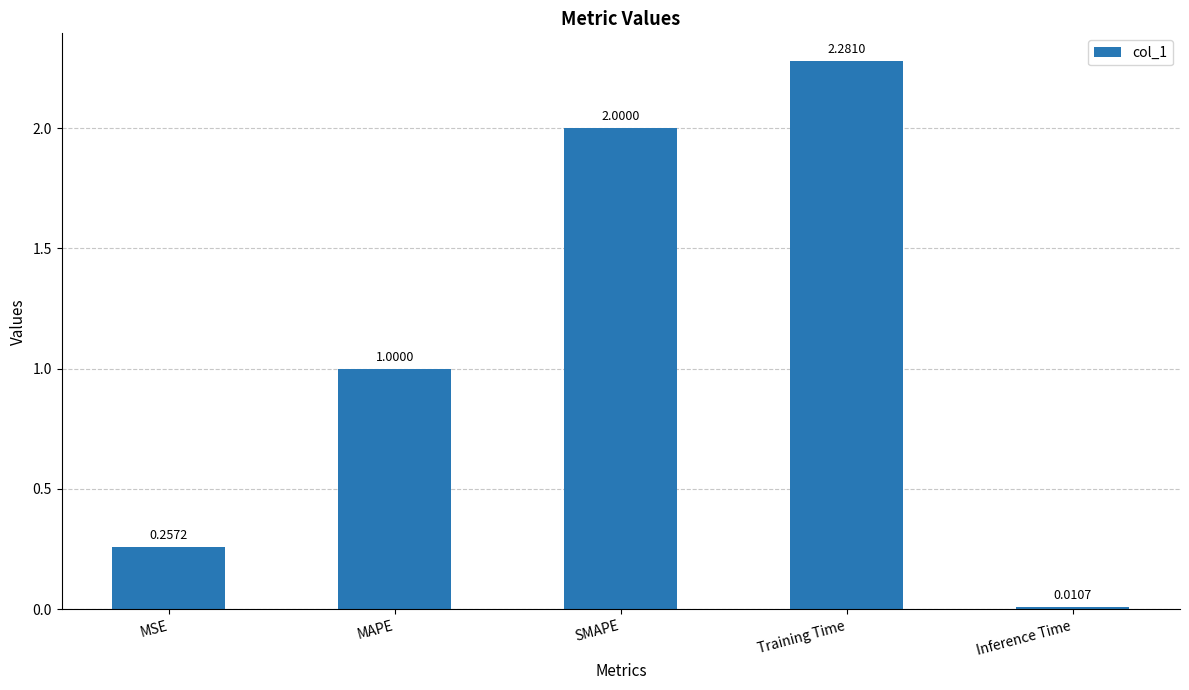

What is the average value?

1.1